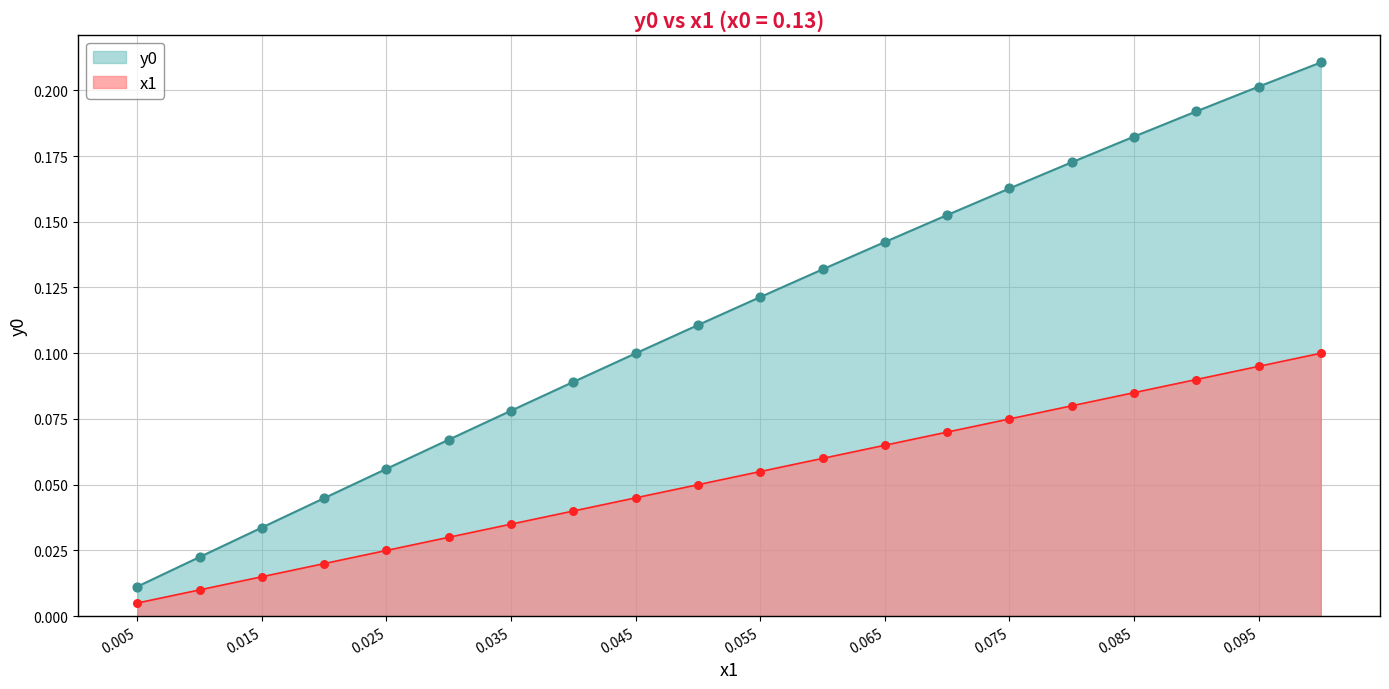

What are all the series names shown in the legend?

x1, y0